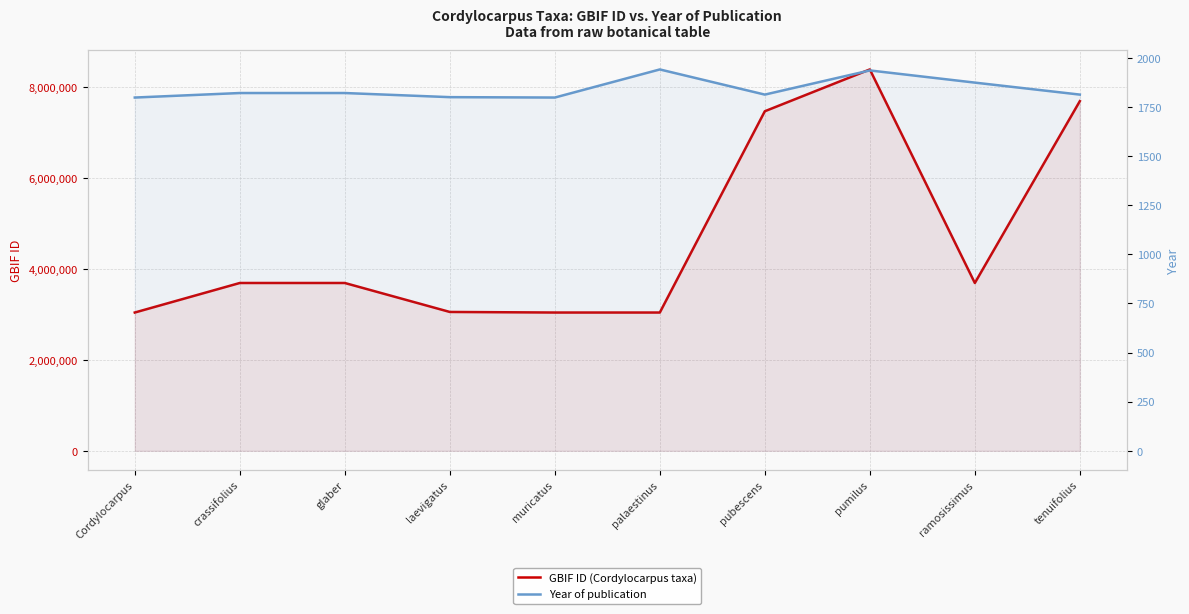

Reading left to right, what are all the values shown in this chart?

GBIF ID (Cordylocarpus taxa): 3041108	3690788	3690782	3053718	3041109	3041111	7467538	8386724	3690756	7689801
Year of publication: 1798	1821	1821	1800	1798	1941	1813	1936	1874	1813